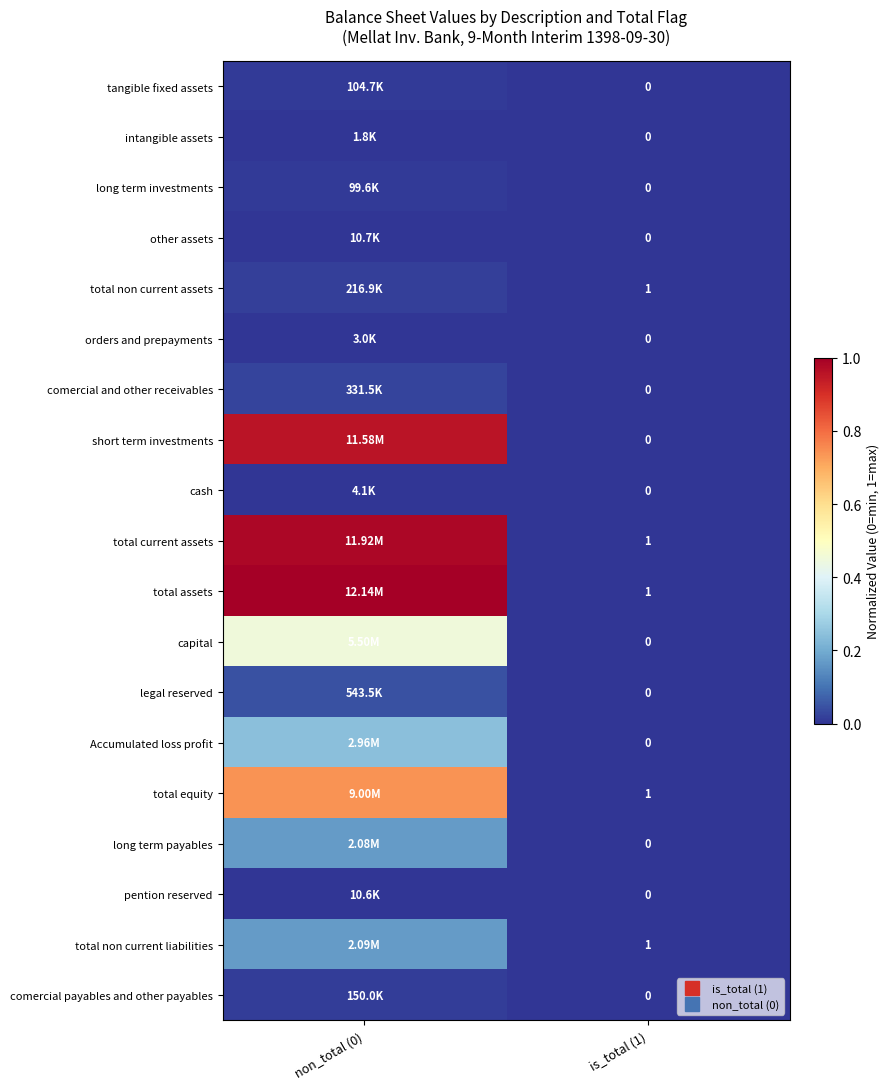

Which has a higher value, is_total (1) or non_total (0)?

non_total (0)